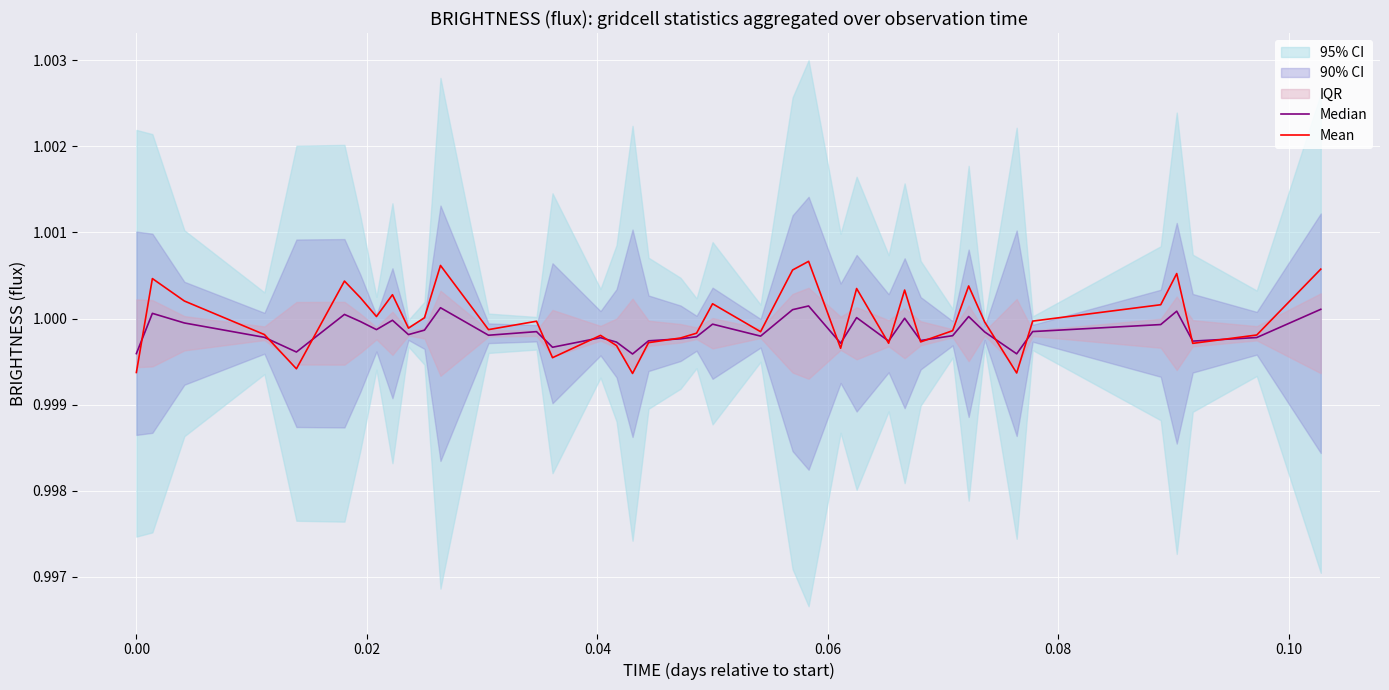

Is the value of Mean at 0.02 greater than the value of Median at 30?

Yes